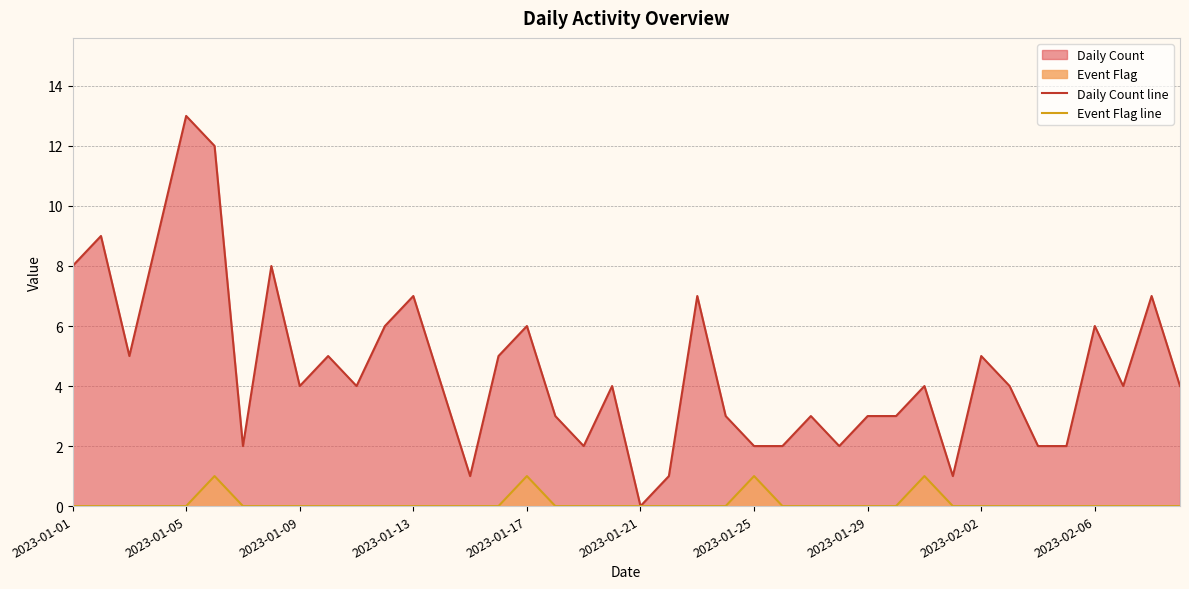

Which series has the largest total across all categories?

Daily Count line